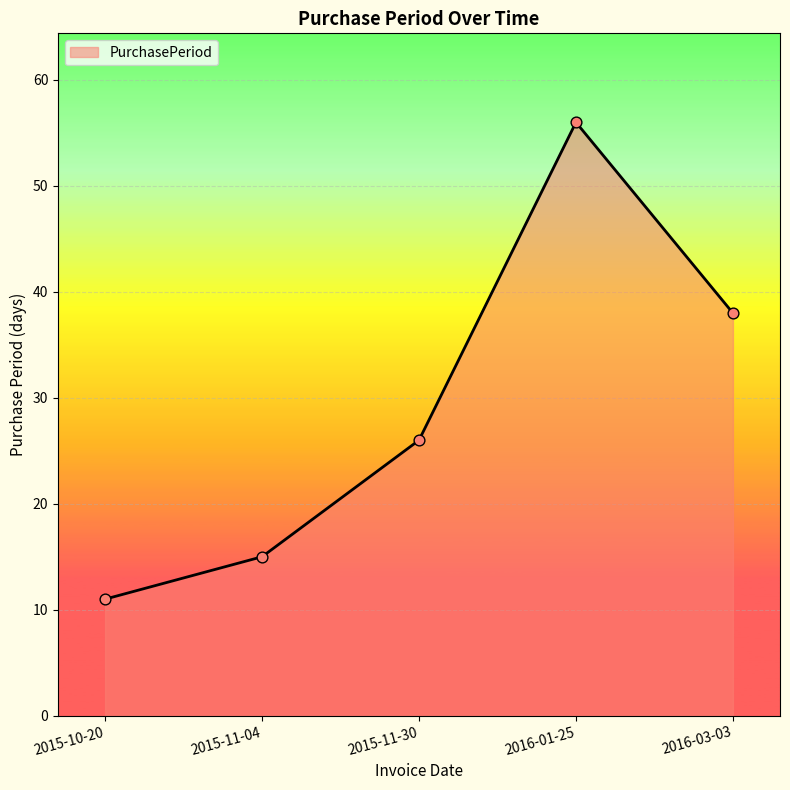

What is the ratio of the value at 2016-01-25 to the value at 2015-10-20?

5.1